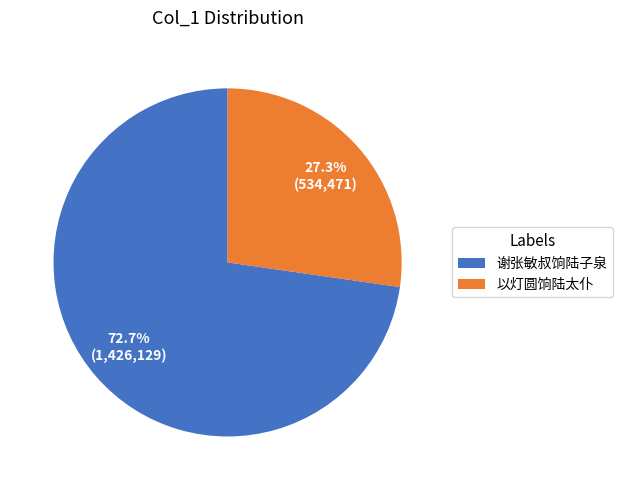

Count the number of slices in the pie.

2